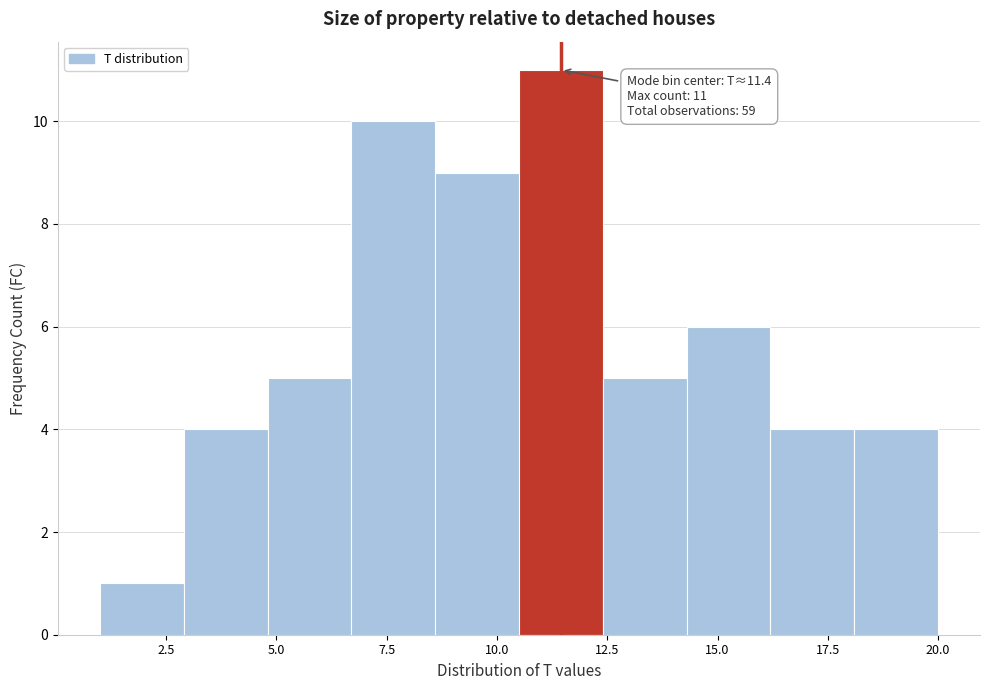

Around what value on the x-axis is the tallest bar? Give the approximate position of its centre, as read against the axis.

11.5